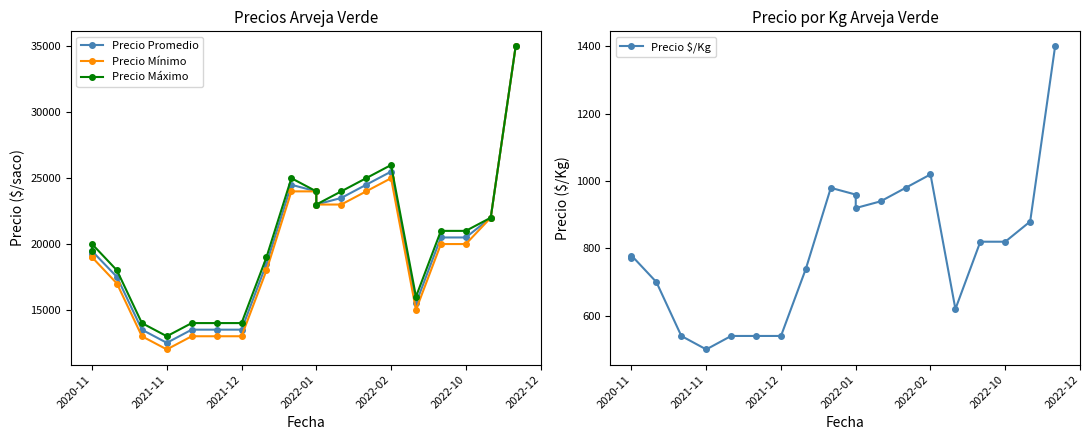

Count the number of data series in this chart.

4